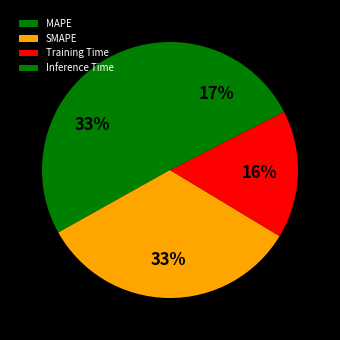

To the nearest percent, what portion does SMAPE represent?

33%